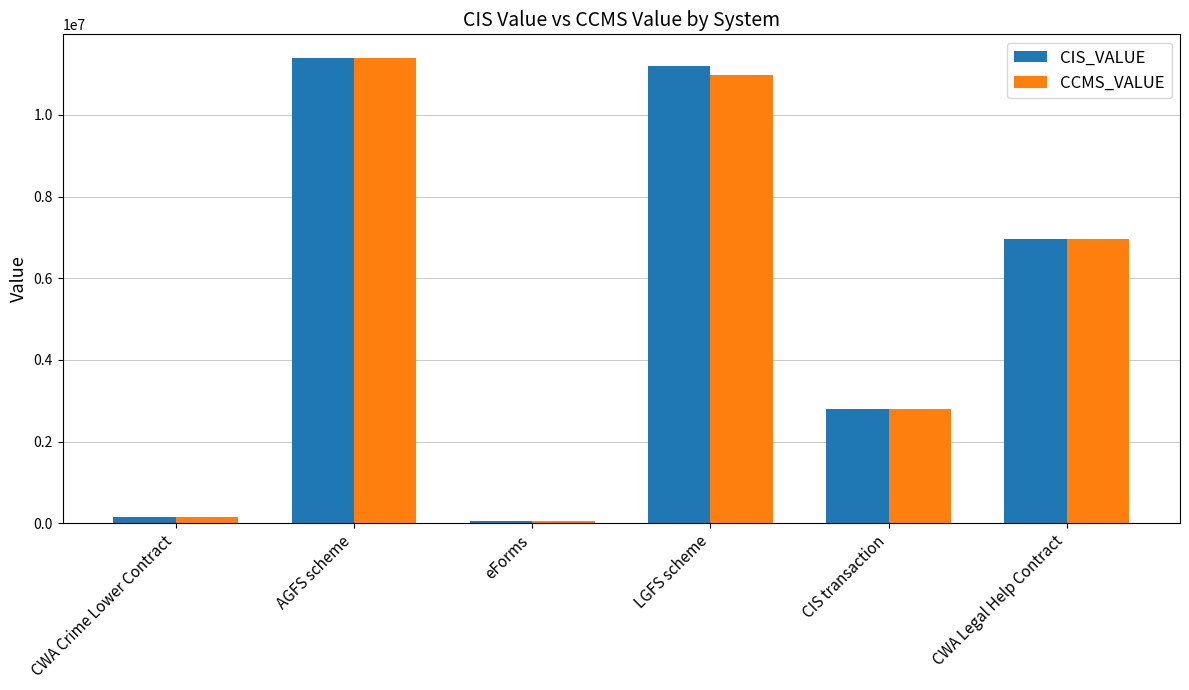

At which category is the sum across all series the highest?

AGFS scheme